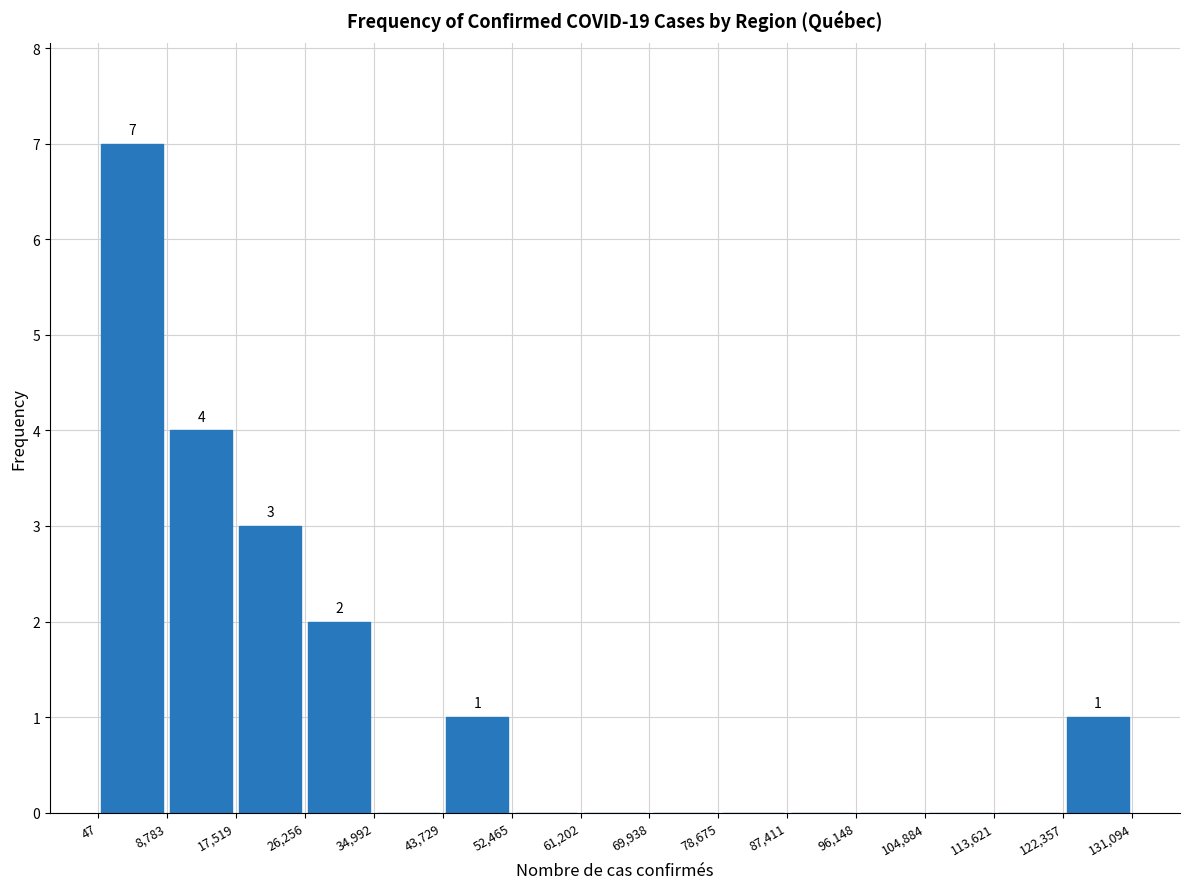

Which range on the x-axis has the tallest bar?

47 to 8,783